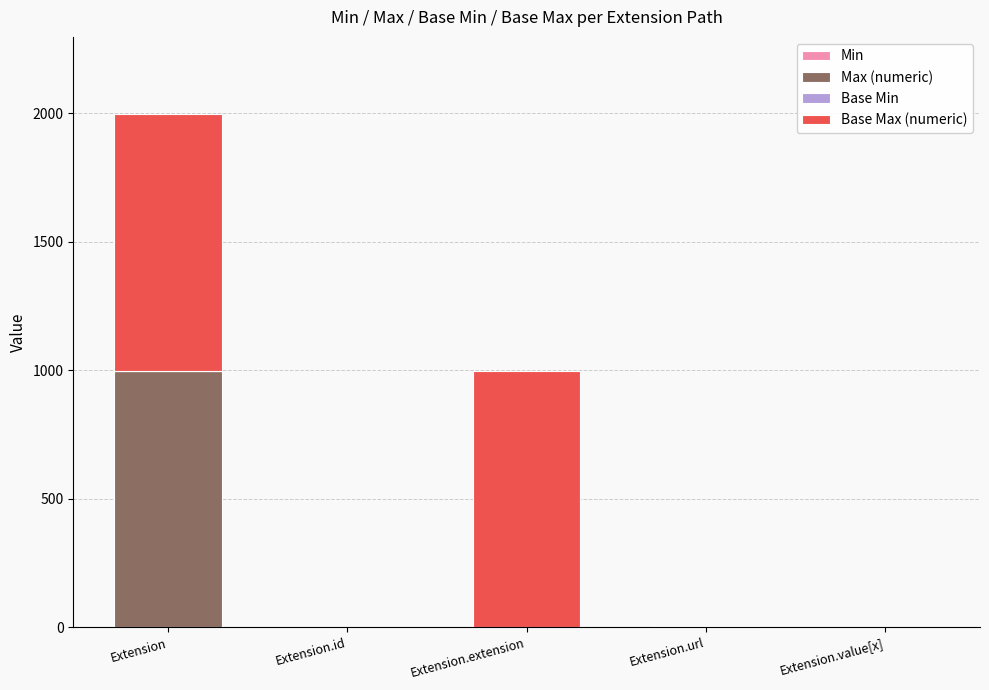

At which category is the sum across all series the highest?

Extension